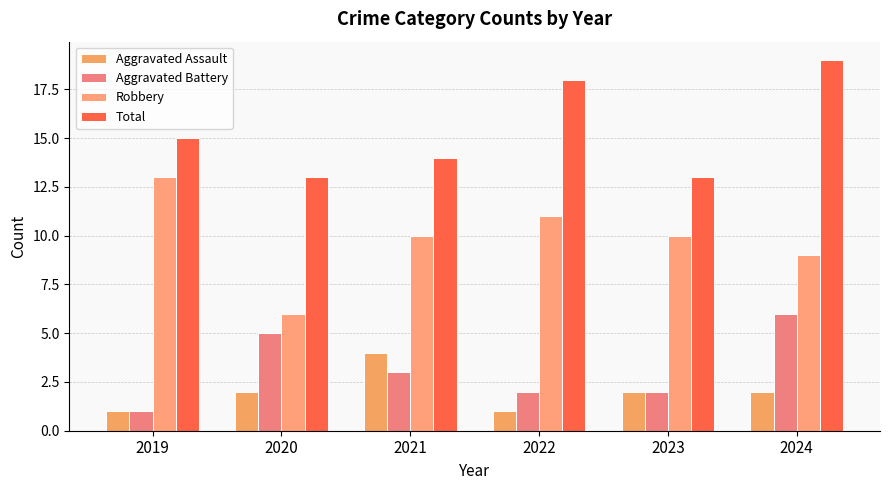

What is the value of the Total bar at the 2nd from the left?

13